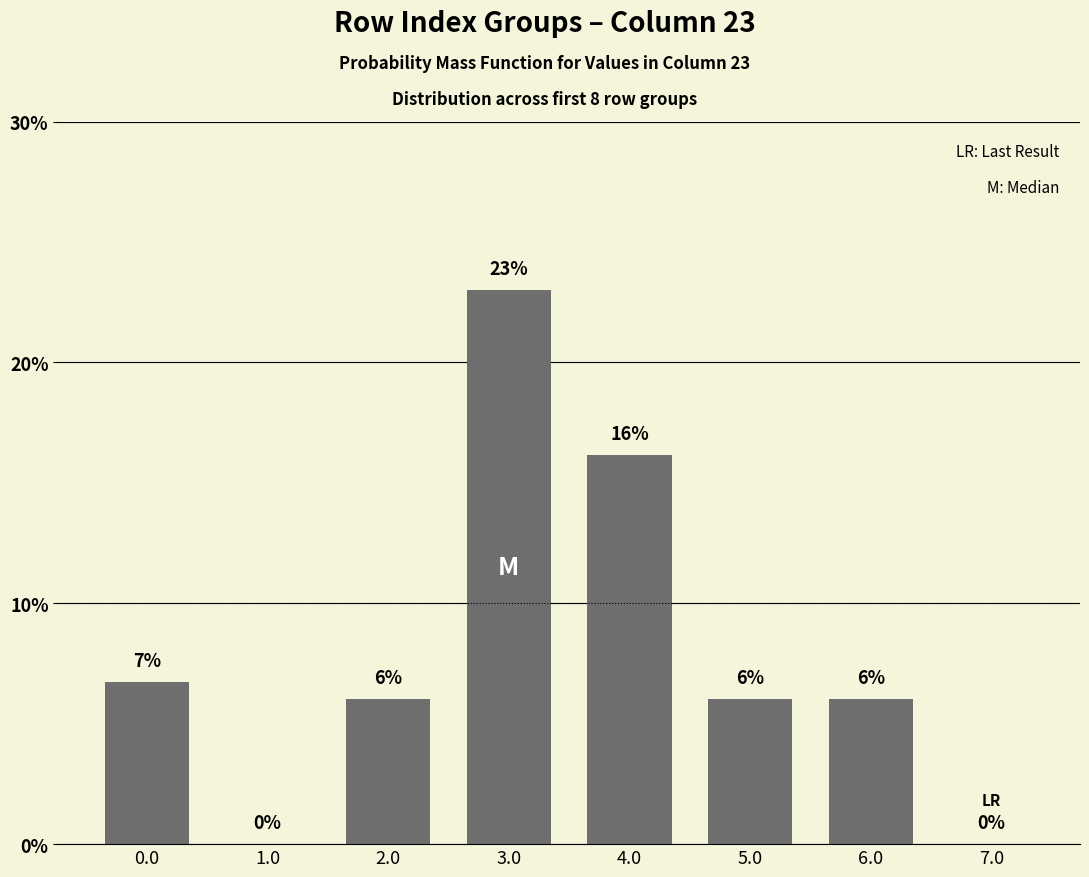

The value at 2.0 is 6.0. True or false?

True